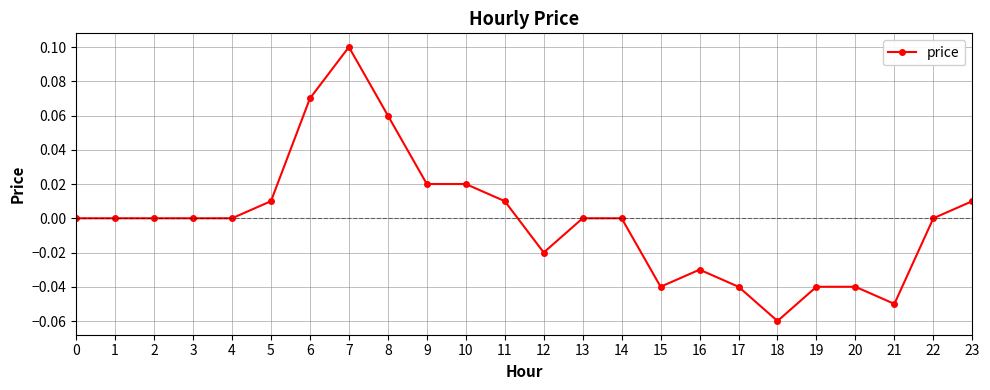

Is this an area chart (filled region under the line)?

No